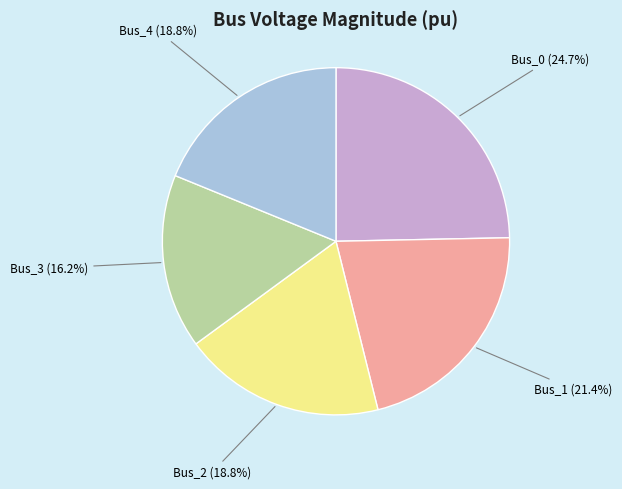

Is there a majority slice in this chart?

No